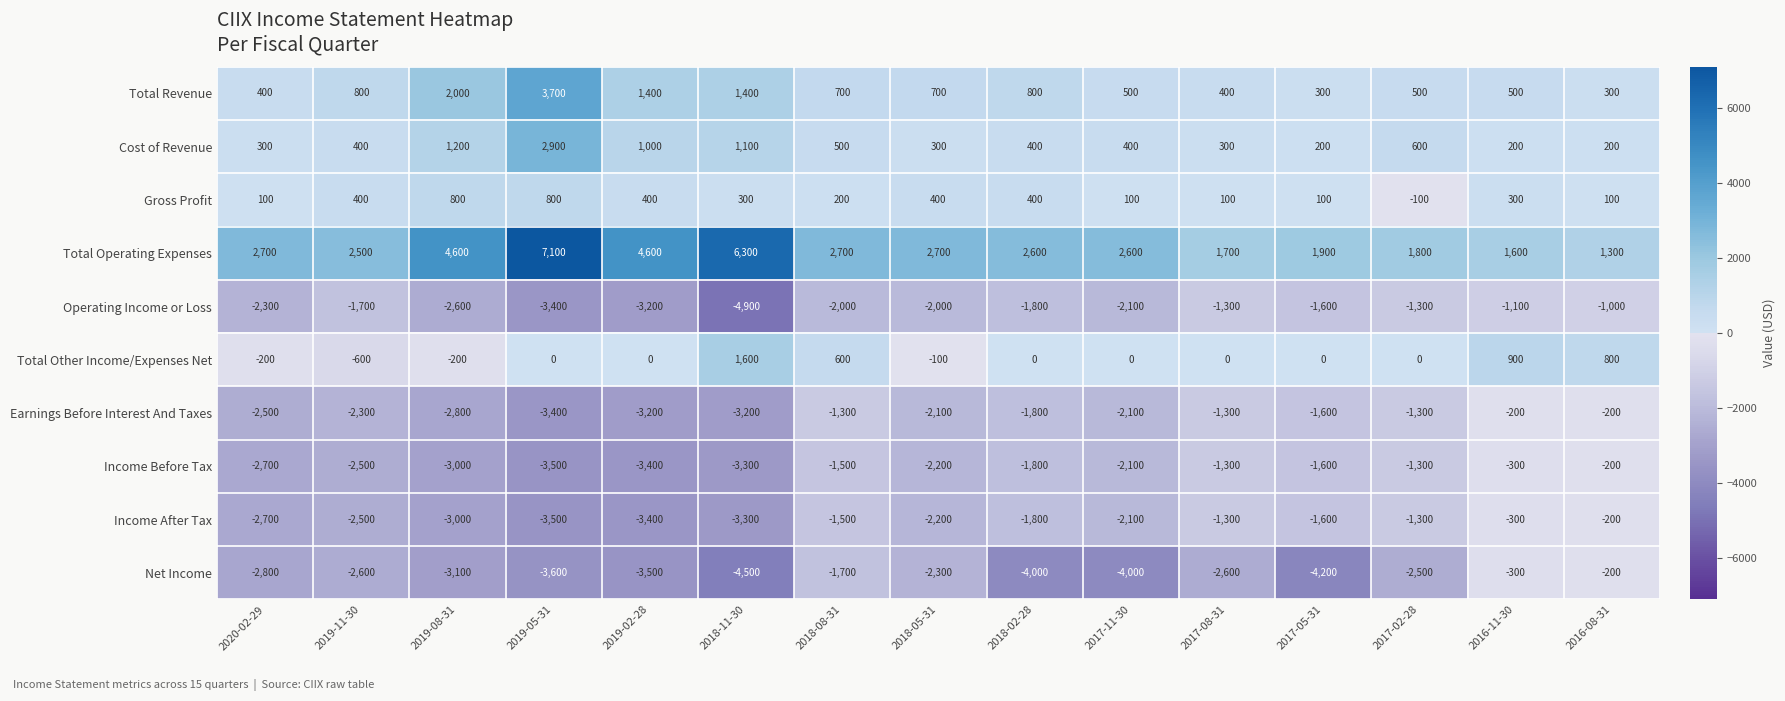

Between 2019-11-30 and 2019-02-28, which series saw the biggest shift?

Total Operating Expenses